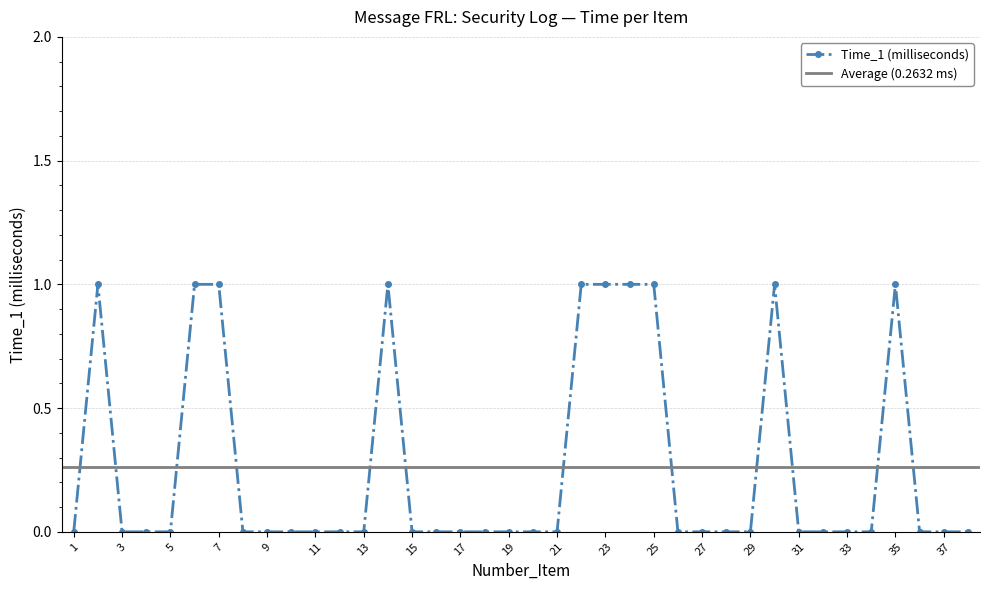

Which has a higher value, 25 or 31?

25